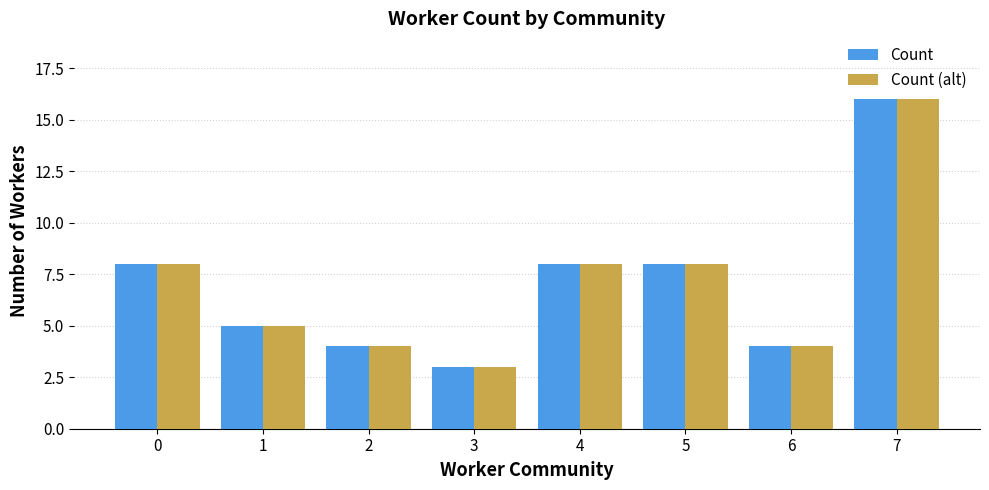

Is the value of Count (alt) at 6 greater than the value of Count at 3?

Yes